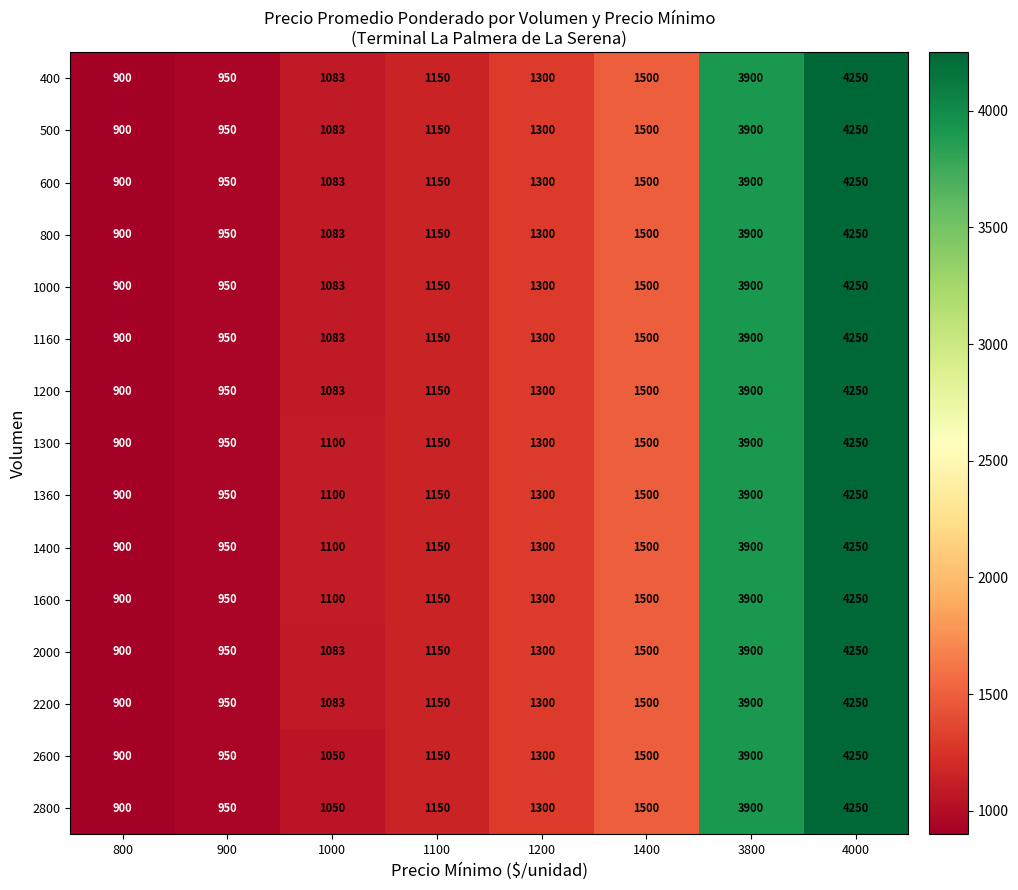

Where is 600 nearest to the value 2575?

1400